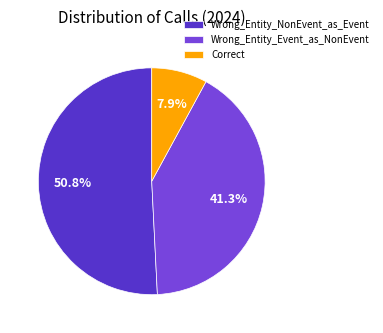

What percentage is the Correct slice, to the nearest percent?

8%